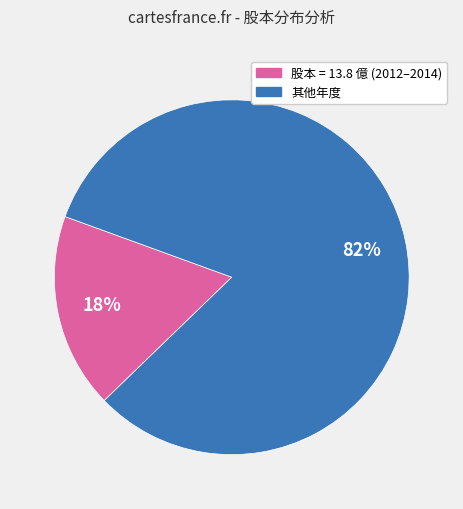

To the nearest percent, what is the average slice percentage?

50%